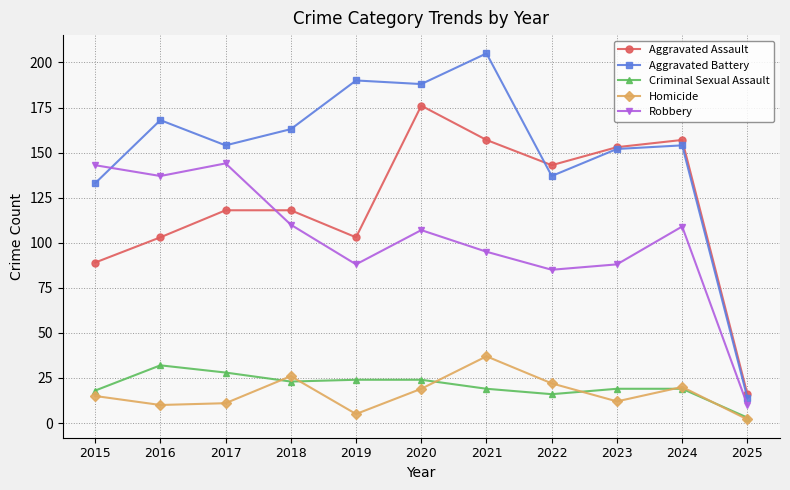

What is the average value of the Aggravated Battery series?

151